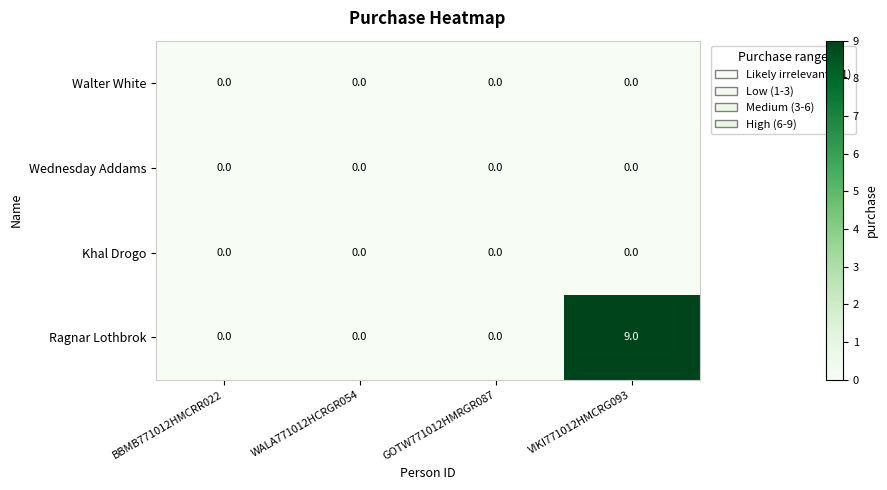

Reading left to right, list all the values displayed in this chart.

Walter White: 0	0	0	0
Wednesday Addams: 0	0	0	0
Khal Drogo: 0	0	0	0
Ragnar Lothbrok: 0	0	0	9